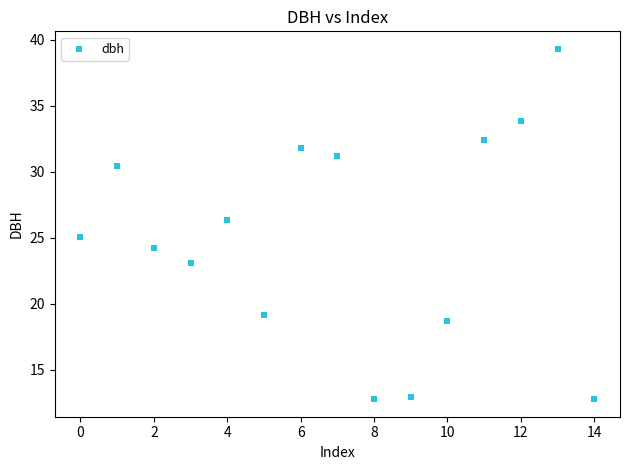

What Y value in the scatter plot is closest to 26?

26.4